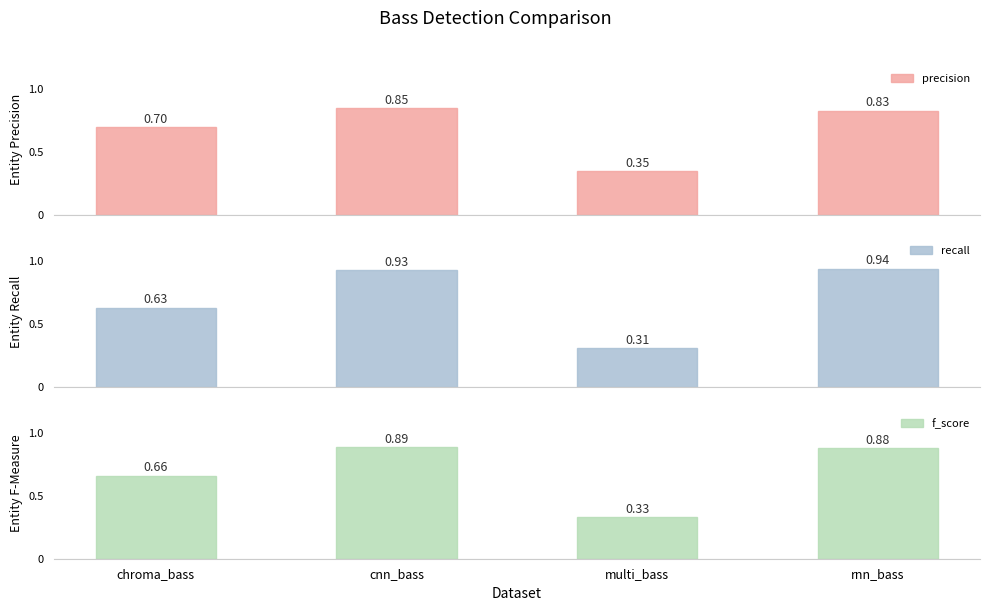

How many bars are there in each group?

3